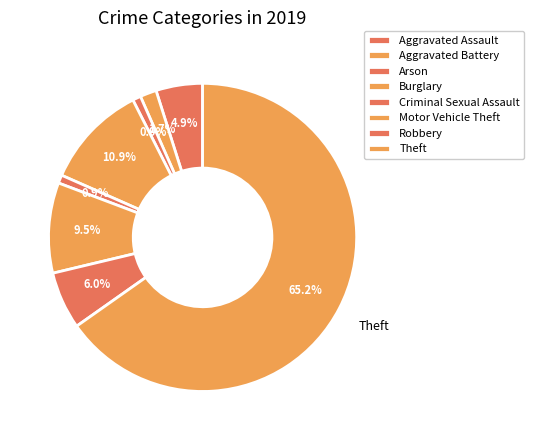

How many slices are in this pie chart?

8